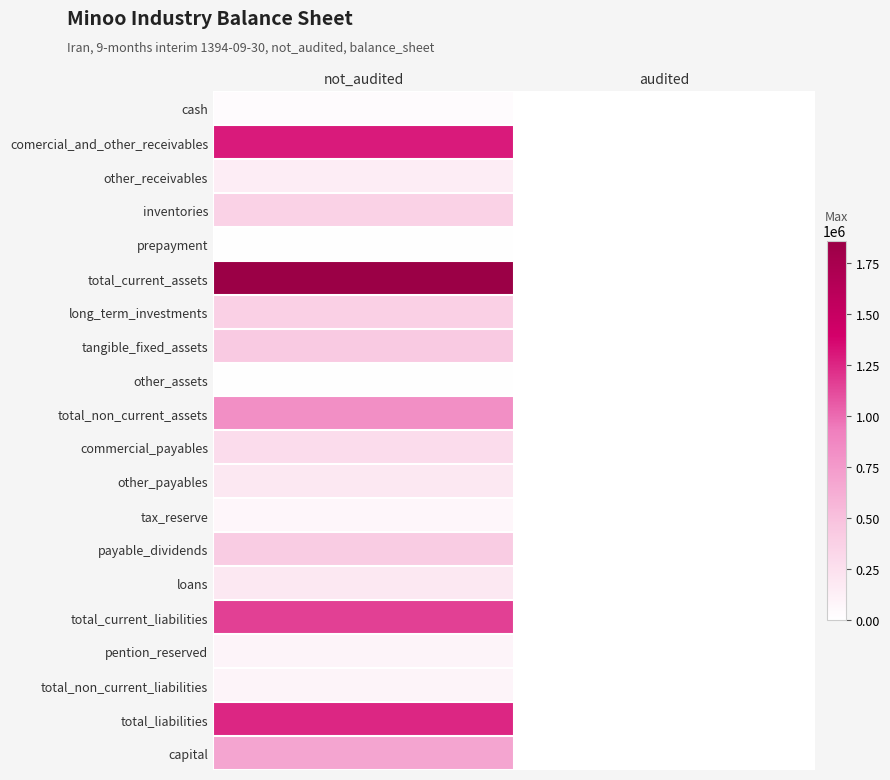

At which category is the sum across all series the highest?

not_audited